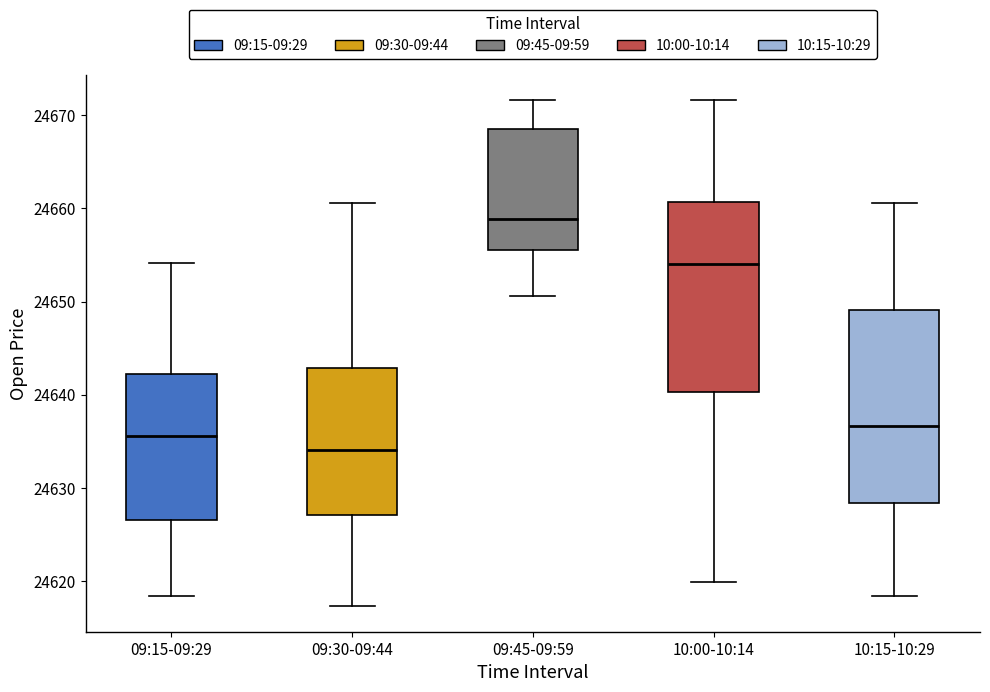

Reading left to right, read every box against the y-axis: the position of its median line, the range the box covers, and the ends of its whiskers. The values are not printed on the chart, so give them approximately, as read against the axis.

09:15-09:29: median 24636, box 24627 to 24642, whiskers 24618 to 24654
09:30-09:44: median 24634, box 24627 to 24643, whiskers 24617 to 24661
09:45-09:59: median 24659, box 24656 to 24669, whiskers 24651 to 24672
10:00-10:14: median 24654, box 24640 to 24661, whiskers 24620 to 24672
10:15-10:29: median 24637, box 24628 to 24649, whiskers 24618 to 24661